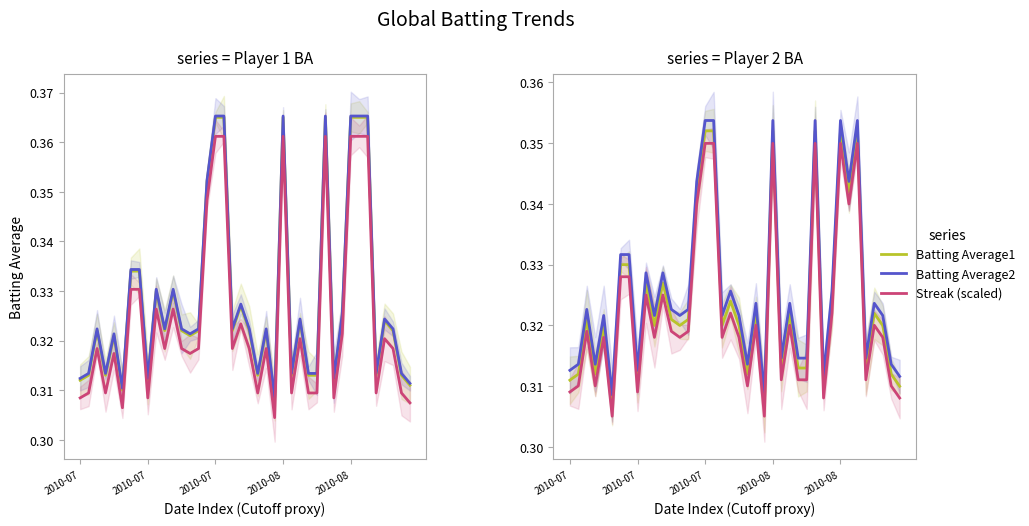

Which series has the largest total across all categories?

Batting Average2